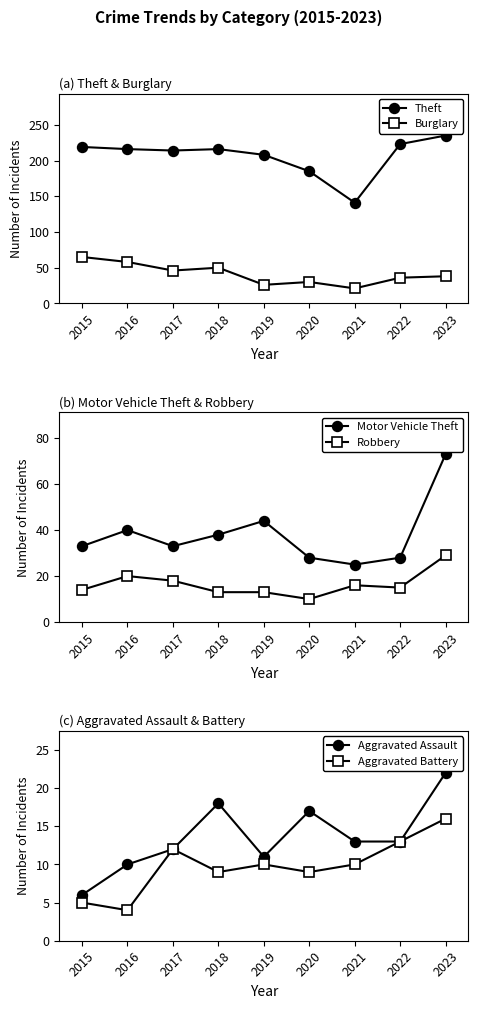

How many lines are shown in the chart?

6